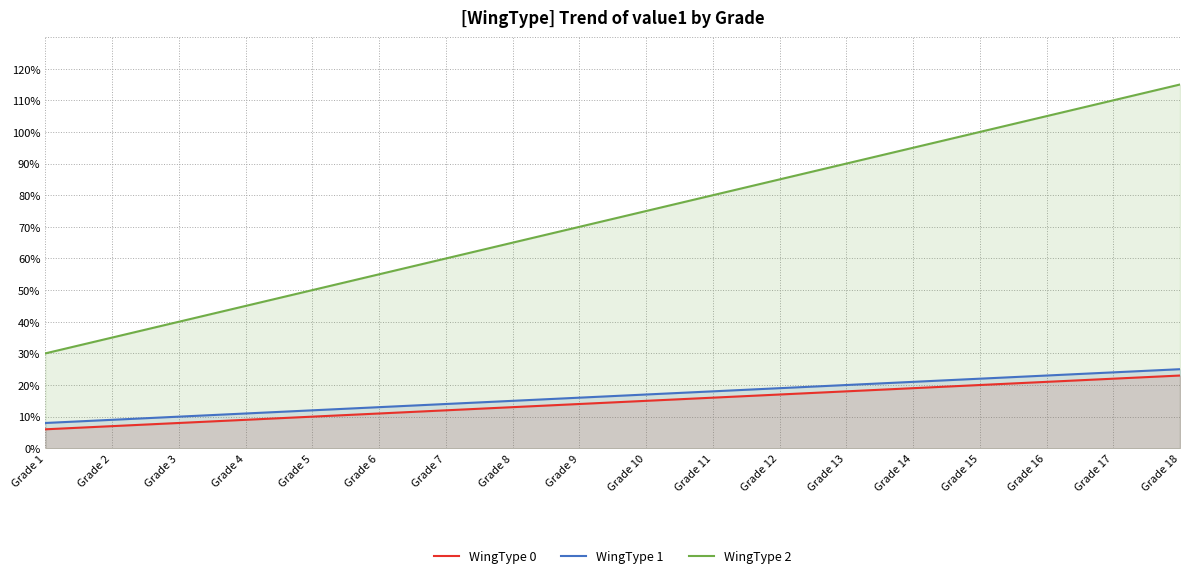

True or false: WingType 2 and WingType 0 cross at least once.

False